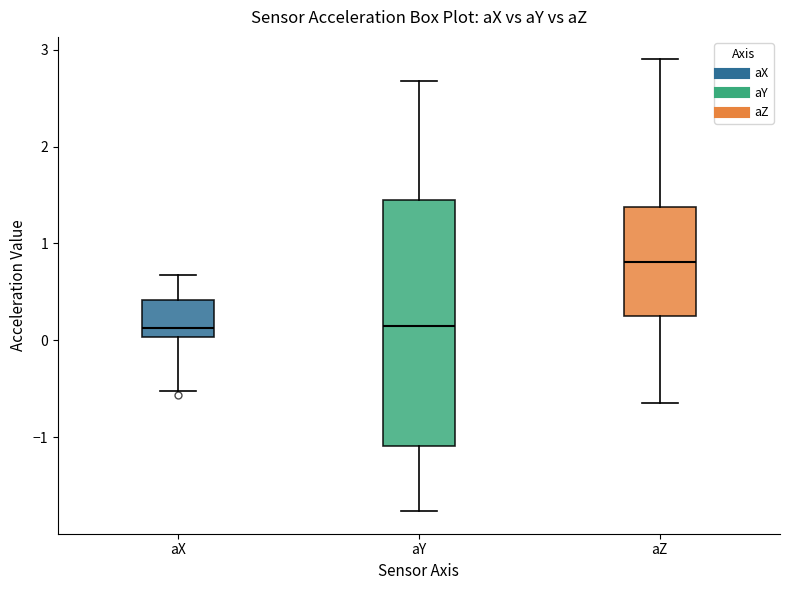

Where does the upper whisker of the box for aY end on the y-axis? The values are not printed on the chart, so give them approximately, as read against the axis.

2.7